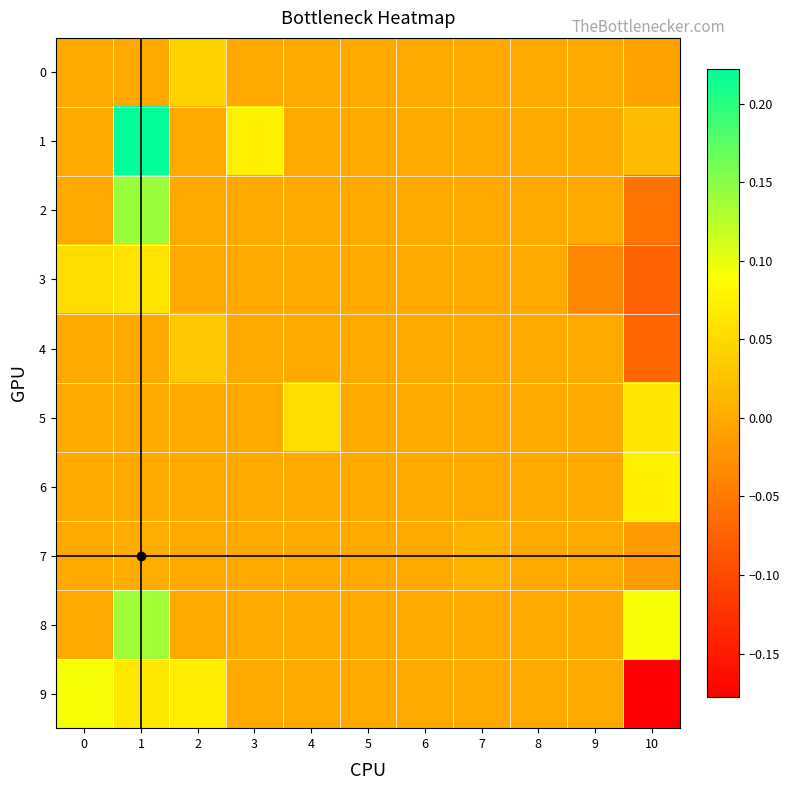

At which category is the sum across all series the highest?

1